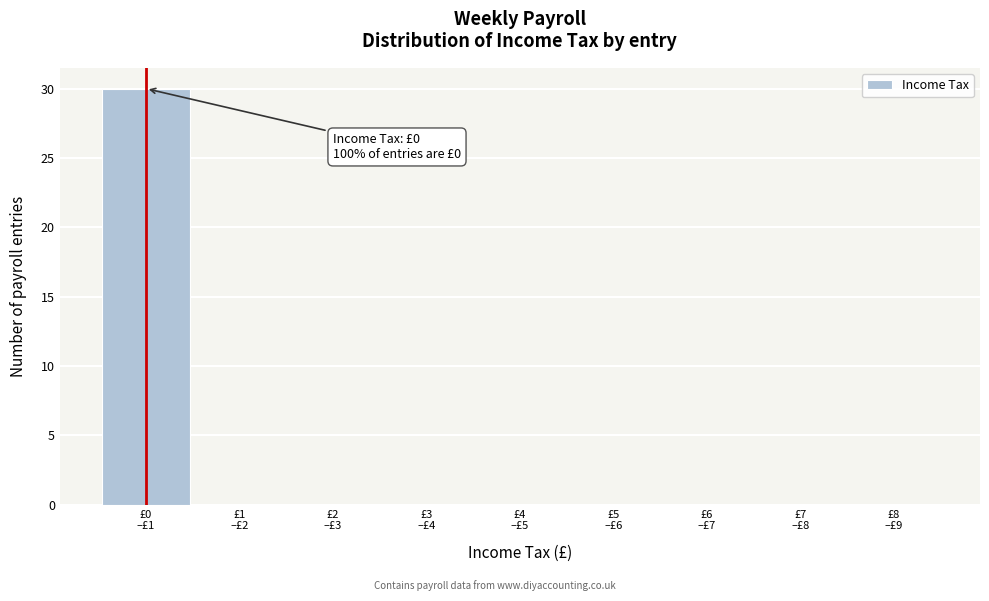

What is the greatest value displayed?

30